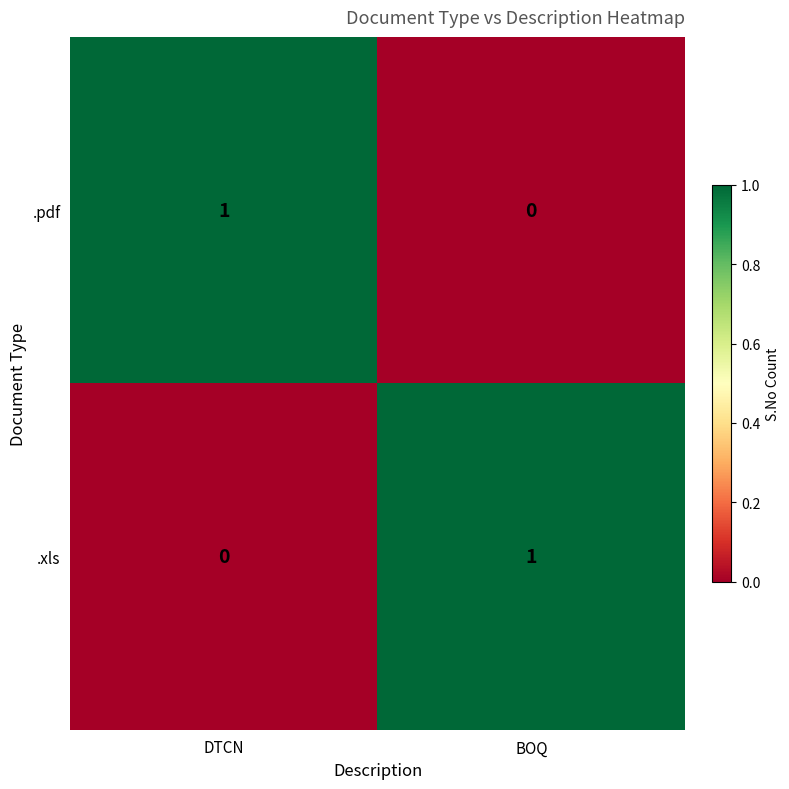

Where is .pdf nearest to the value 0?

BOQ